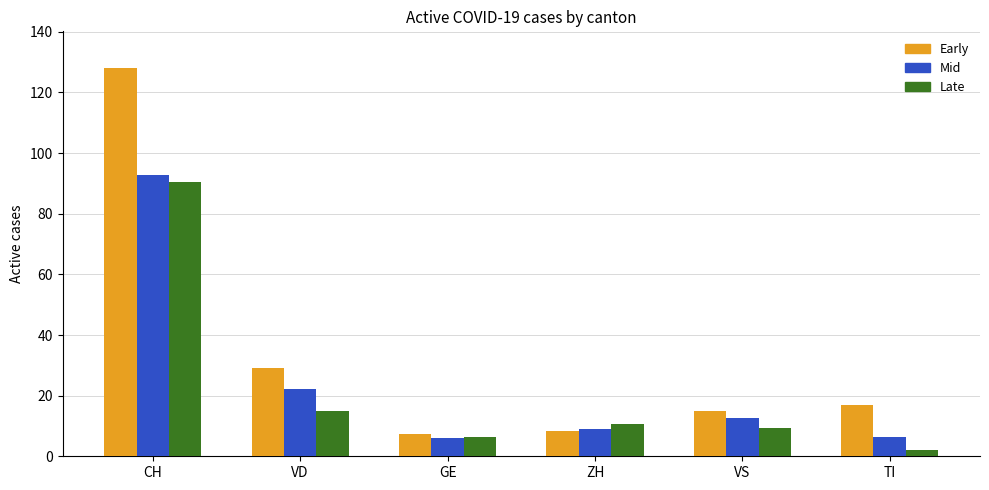

What is the label of the 4th bar from the left?

ZH